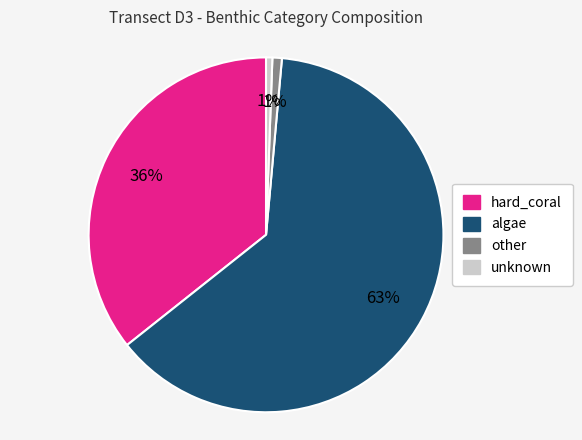

Is there a majority slice in this chart?

Yes